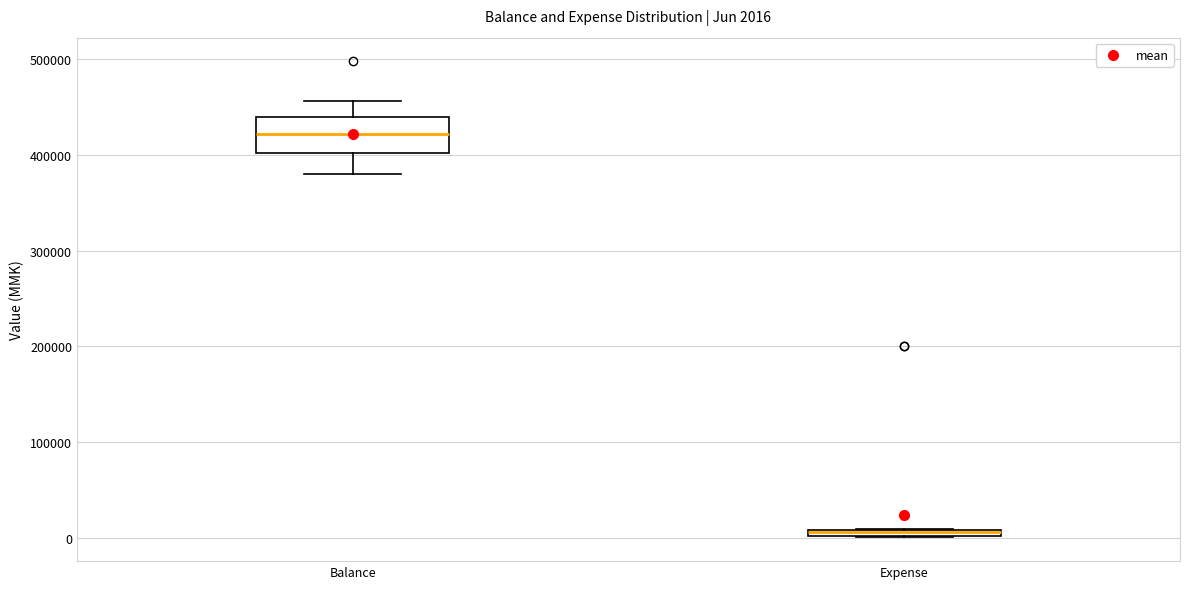

Which box is the tallest, from its lower edge to its upper edge?

Balance